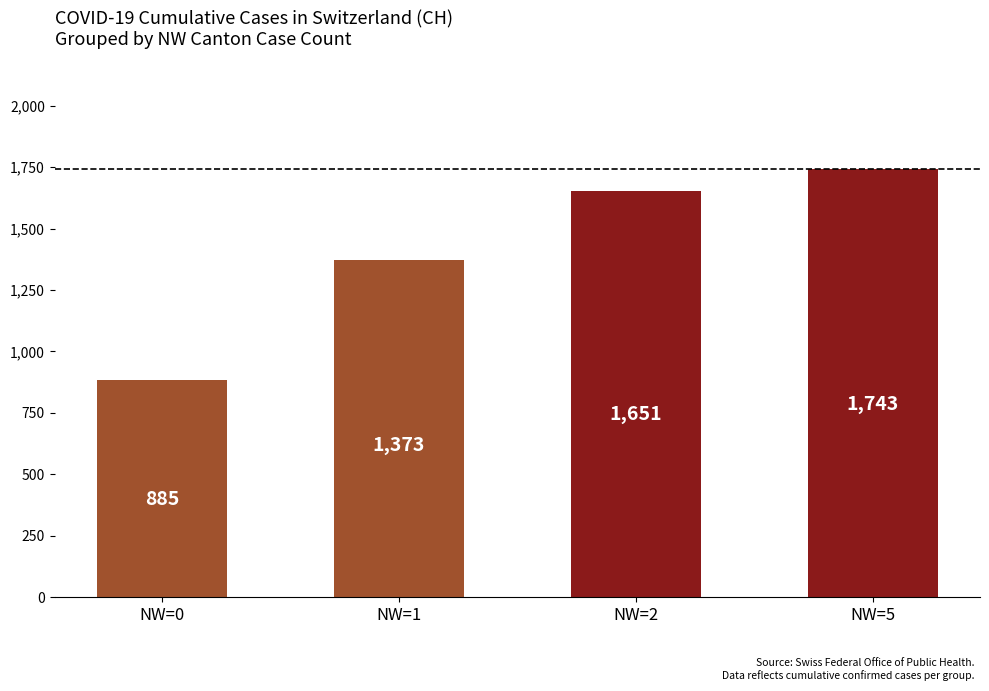

What is the difference between the maximum and minimum values?

858